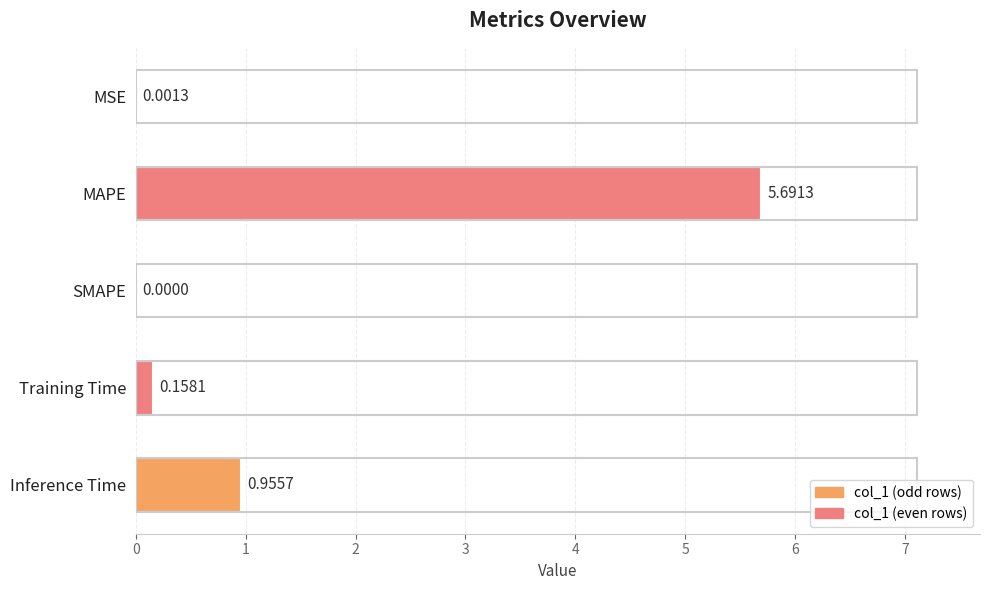

At which label is the value closest to 2?

Inference Time